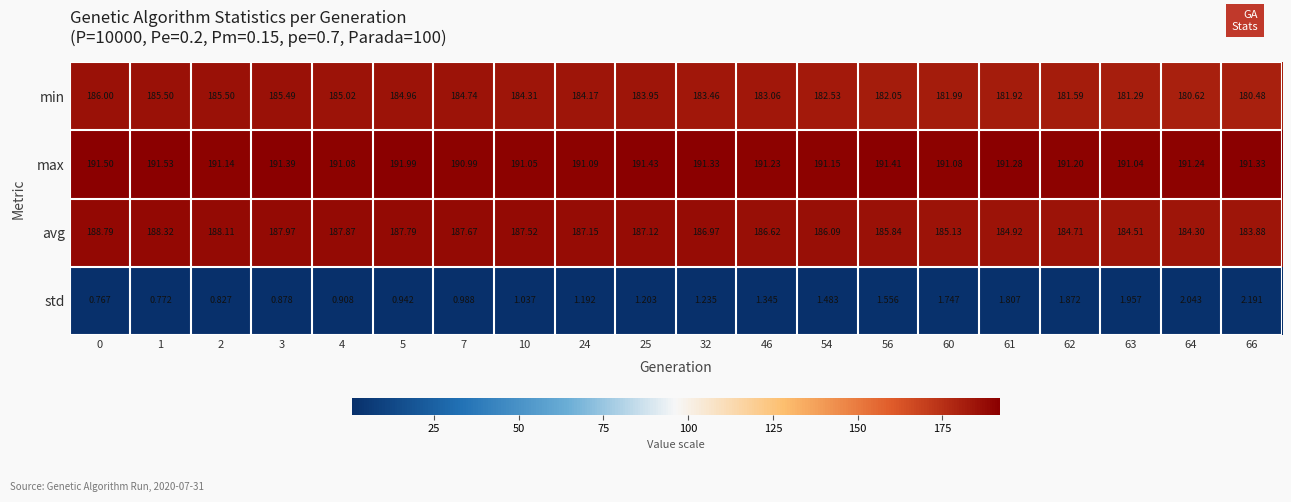

Which series has the largest total across all categories?

max